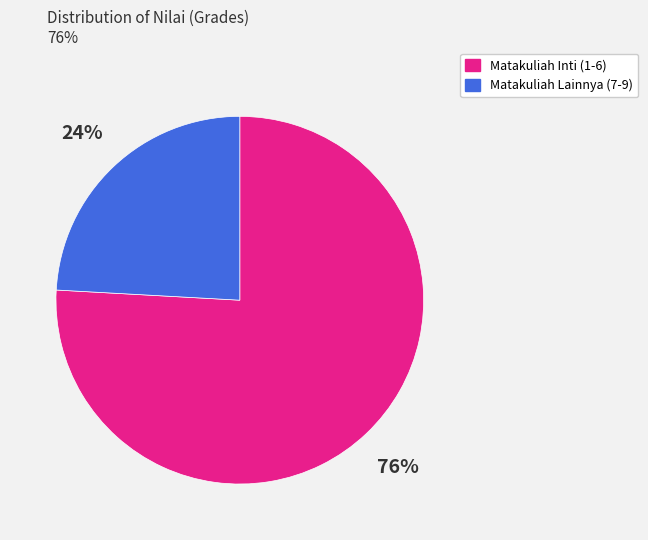

Is there a majority slice in this chart?

Yes